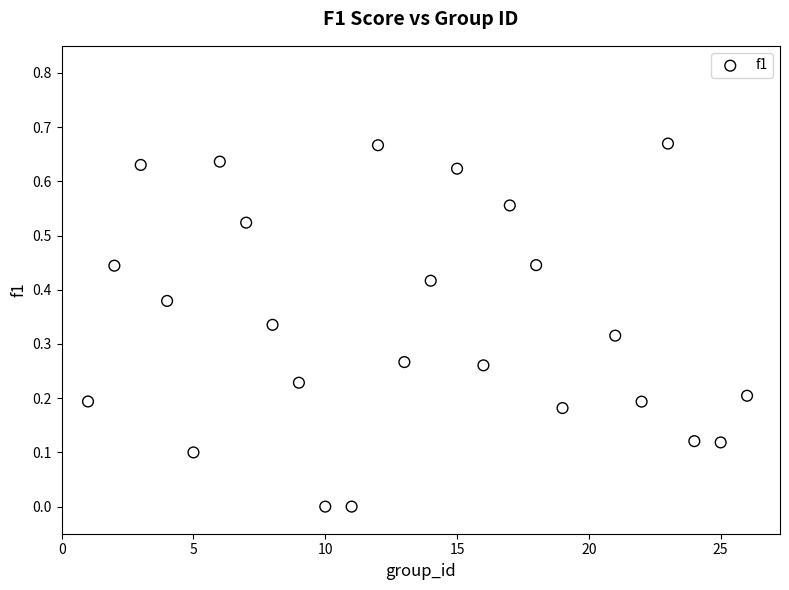

What is the range of X values (max minus min)?

25.0